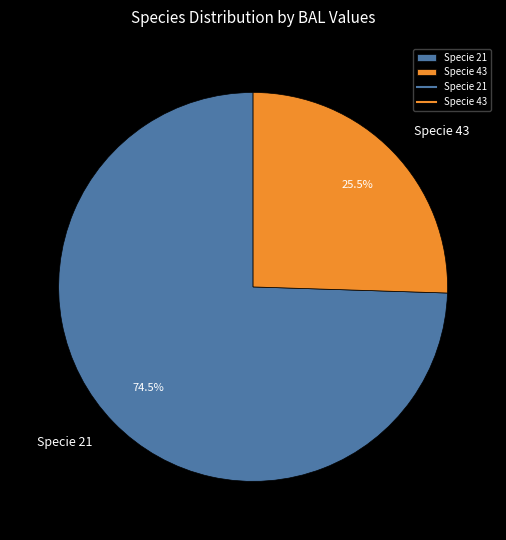

What portion of the pie excludes Specie 43?

74.5%